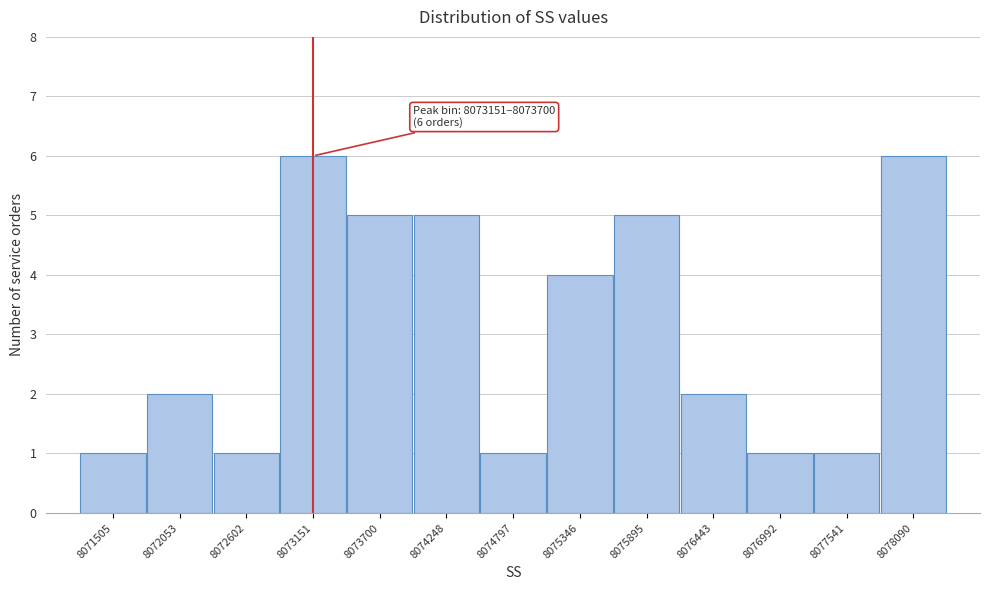

Reading left to right, transcribe all the data shown in this chart.

8071505=1	8072053=2	8072602=1	8073151=6	8073700=5	8074248=5	8074797=1	8075346=4	8075895=5	8076443=2	8076992=1	8077541=1	8078090=6